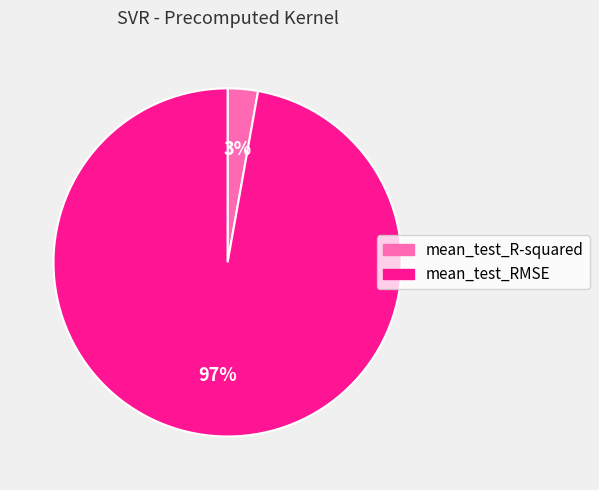

To the nearest percent, what percentage of the pie is mean_test_R-squared?

3%